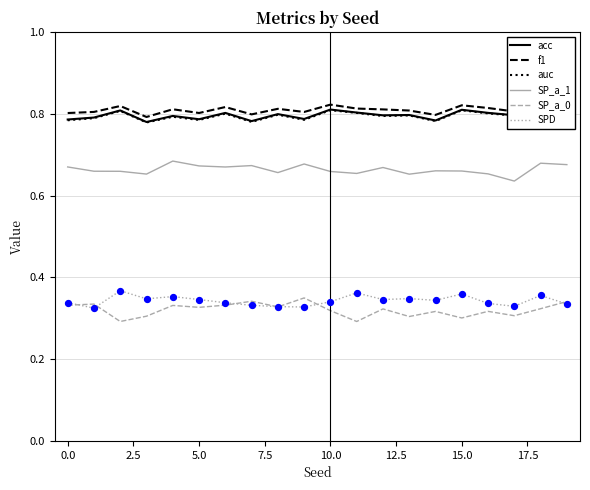

True or false: f1 and SP_a_1 cross at least once.

False